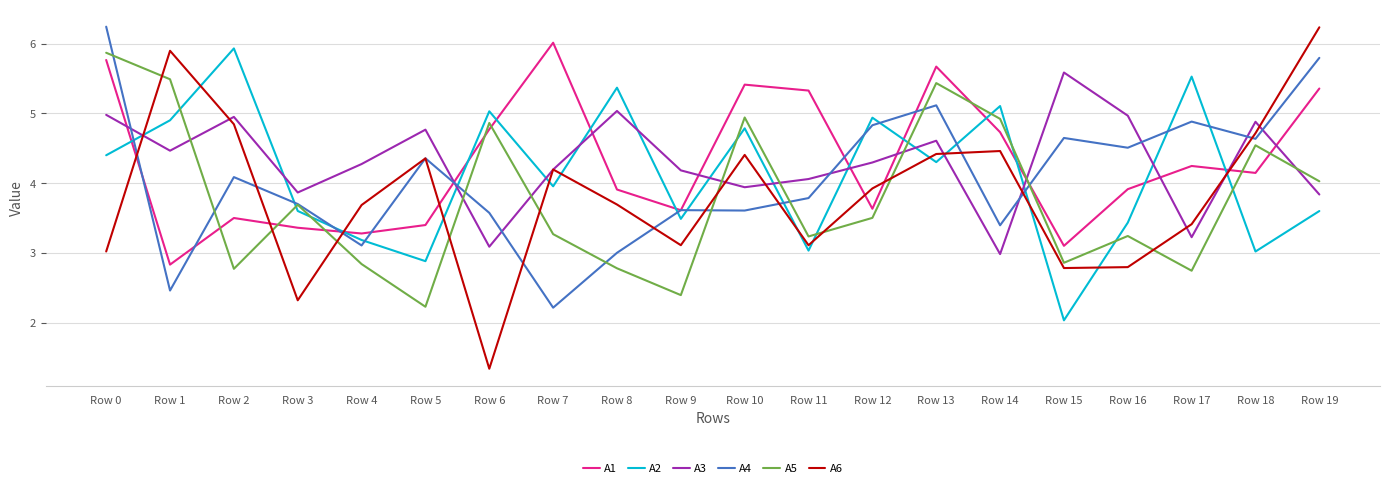

What is the difference between the maximum and minimum values in the A6 series?

4.9